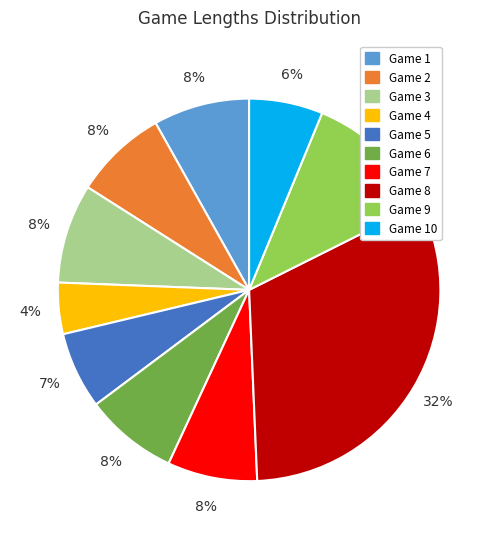

What is the largest slice in the pie chart?

Game 8